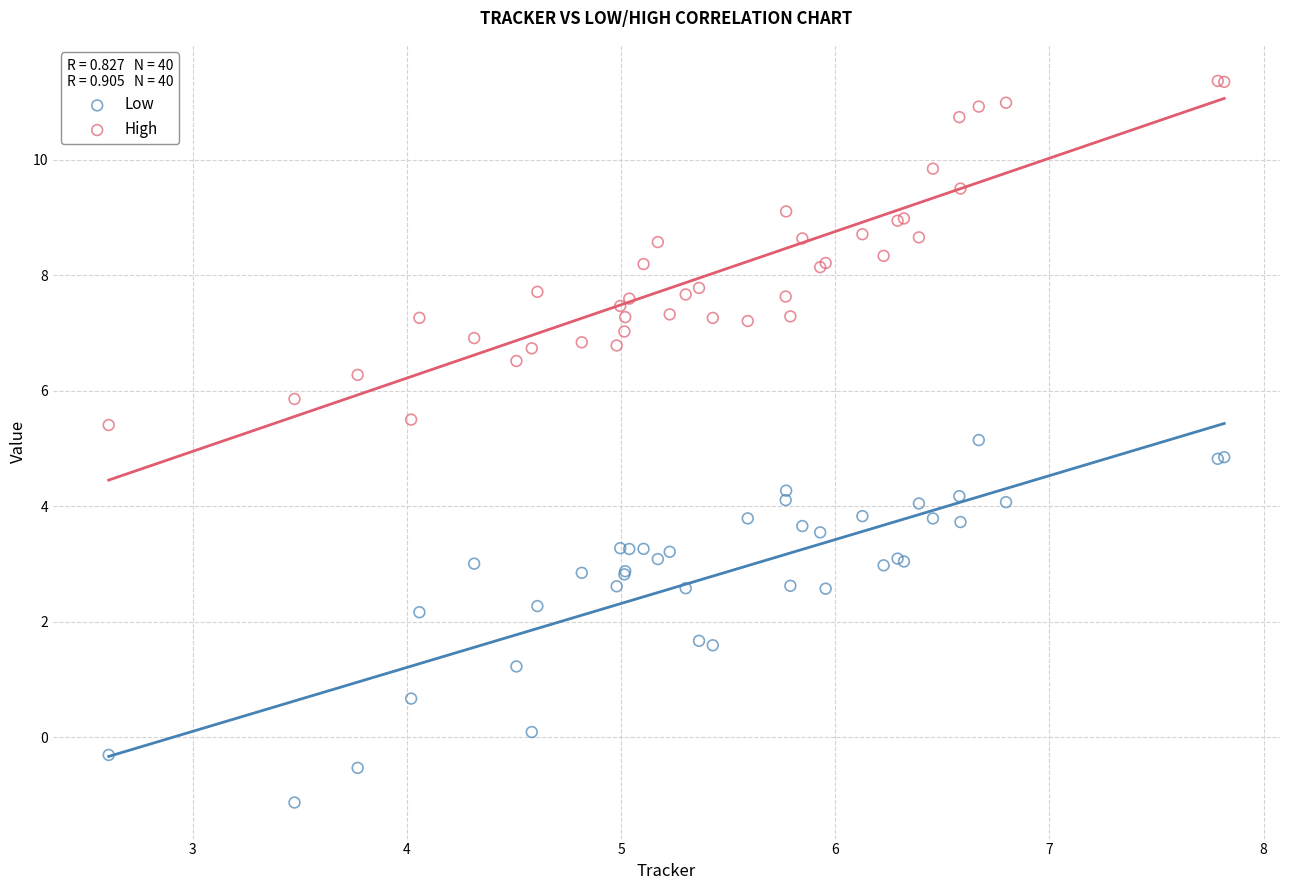

Which series reaches the maximum Y coordinate?

High